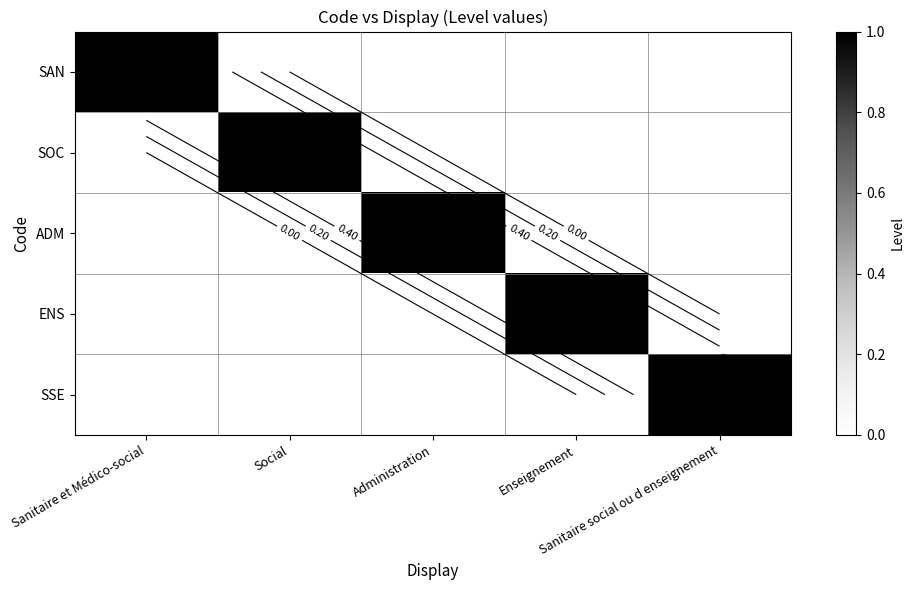

How many values in the ENS series exceed 0?

1